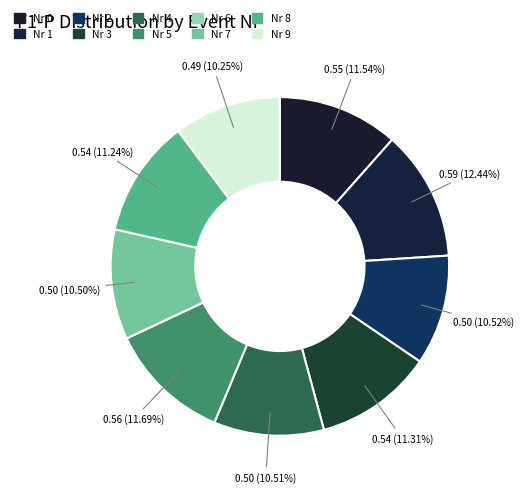

Does any single category account for the majority?

No